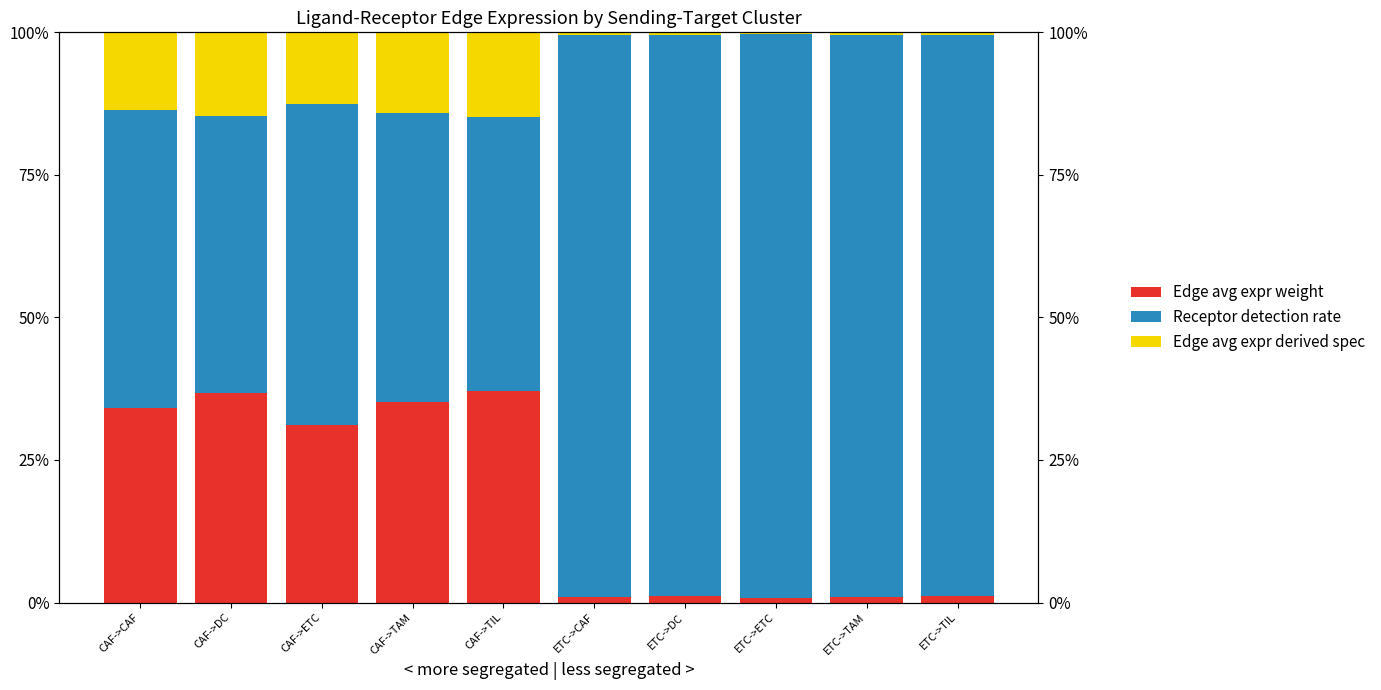

List the labels in order of Edge avg expr derived spec value, largest first.

CAF->TIL, CAF->DC, CAF->TAM, CAF->CAF, CAF->ETC, ETC->TIL, ETC->DC, ETC->TAM, ETC->CAF, ETC->ETC